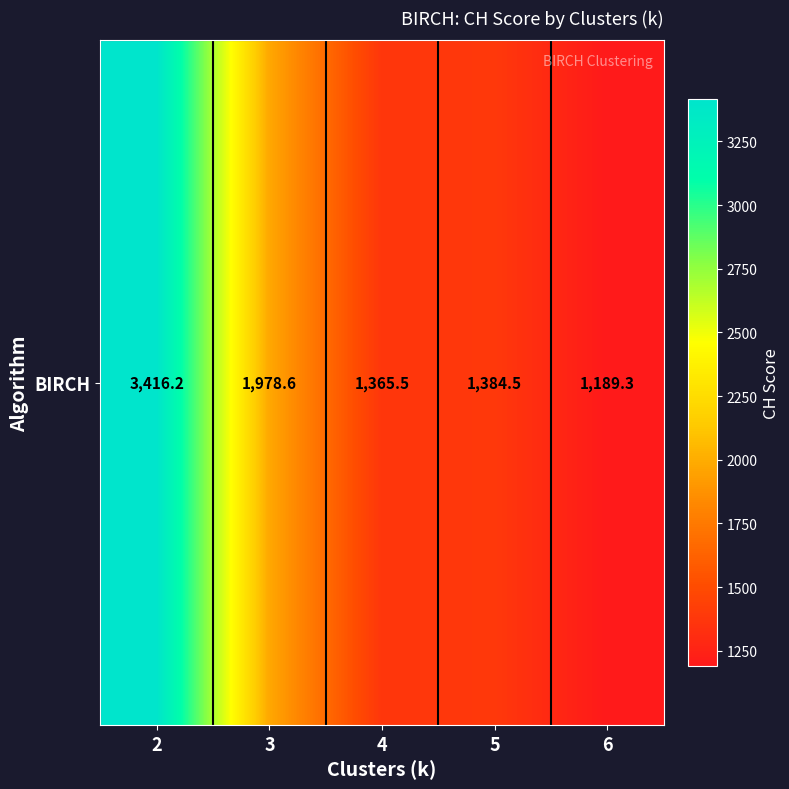

Reading left to right, list all the values displayed in this chart.

2=3416.2	3=1978.6	4=1365.5	5=1384.5	6=1189.3